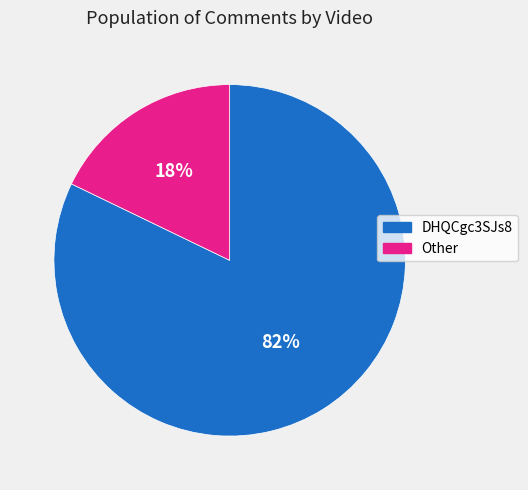

Which has a higher value, DHQCgc3SJs8 or Other?

DHQCgc3SJs8